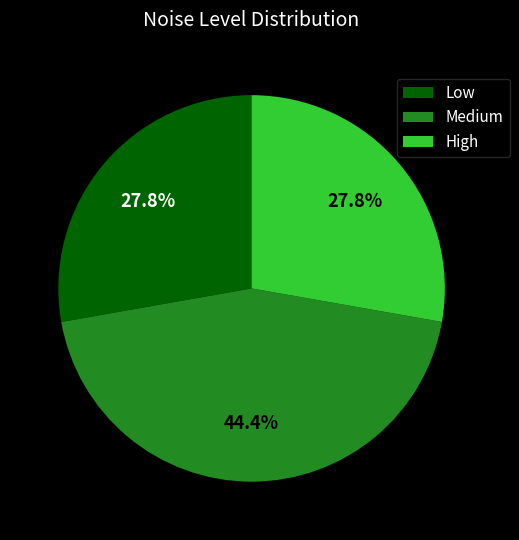

Is the sum of High and Medium greater than half?

Yes